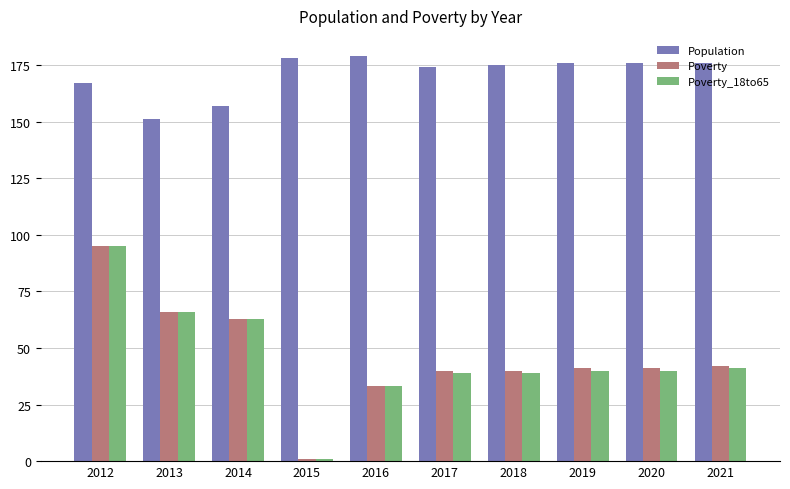

What is the minimum value for Population?

151